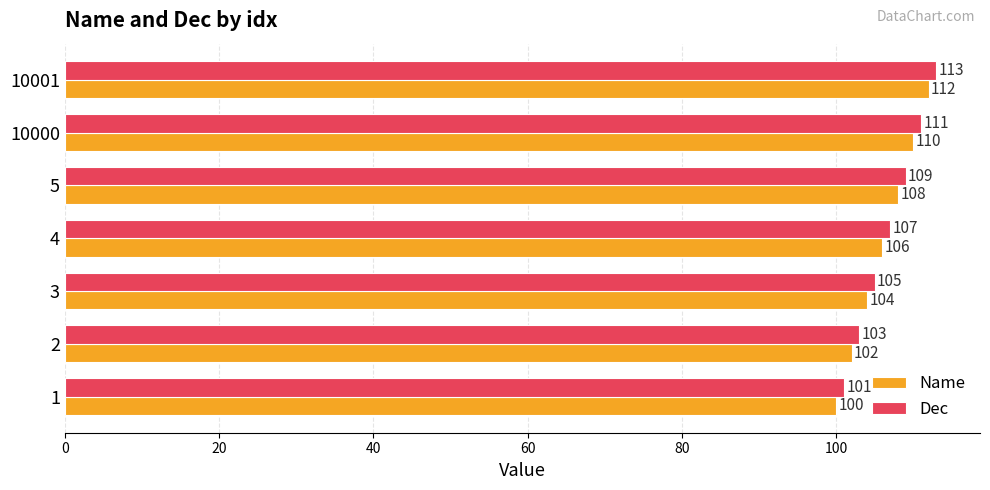

How many Dec values are between 103 and 111?

5